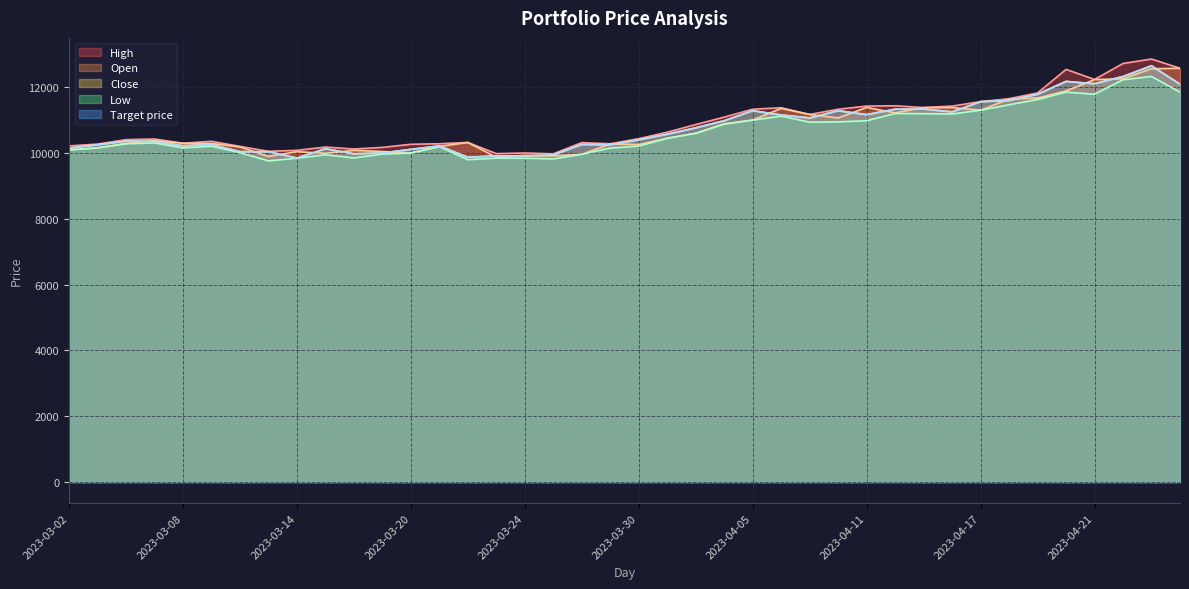

At which category does Low reach its first local peak?

2023-03-07